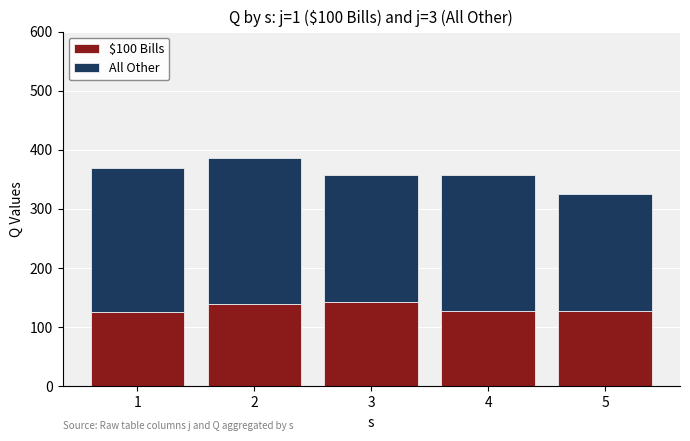

What is the difference between the maximum and minimum values in the $100 Bills series?

17